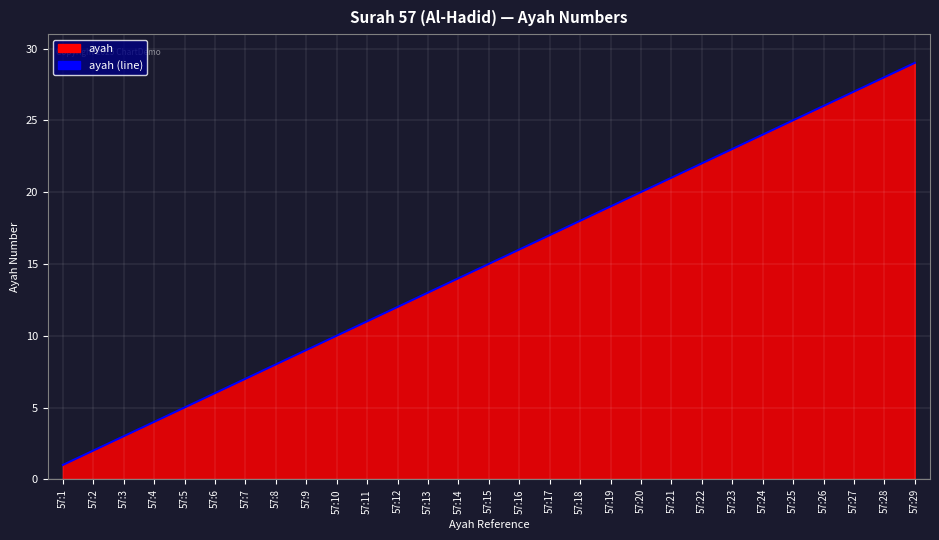

The value at 57:3 is 3. True or false?

True